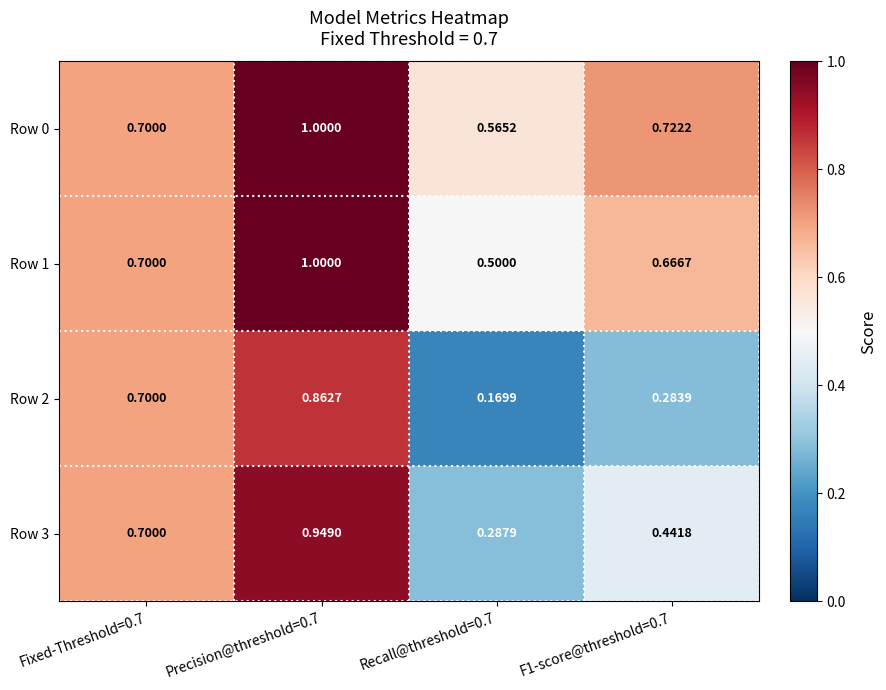

How many series are shown in this chart?

4